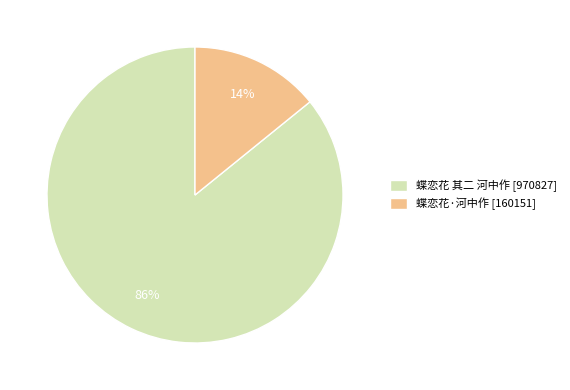

How many segments does this pie chart have?

2